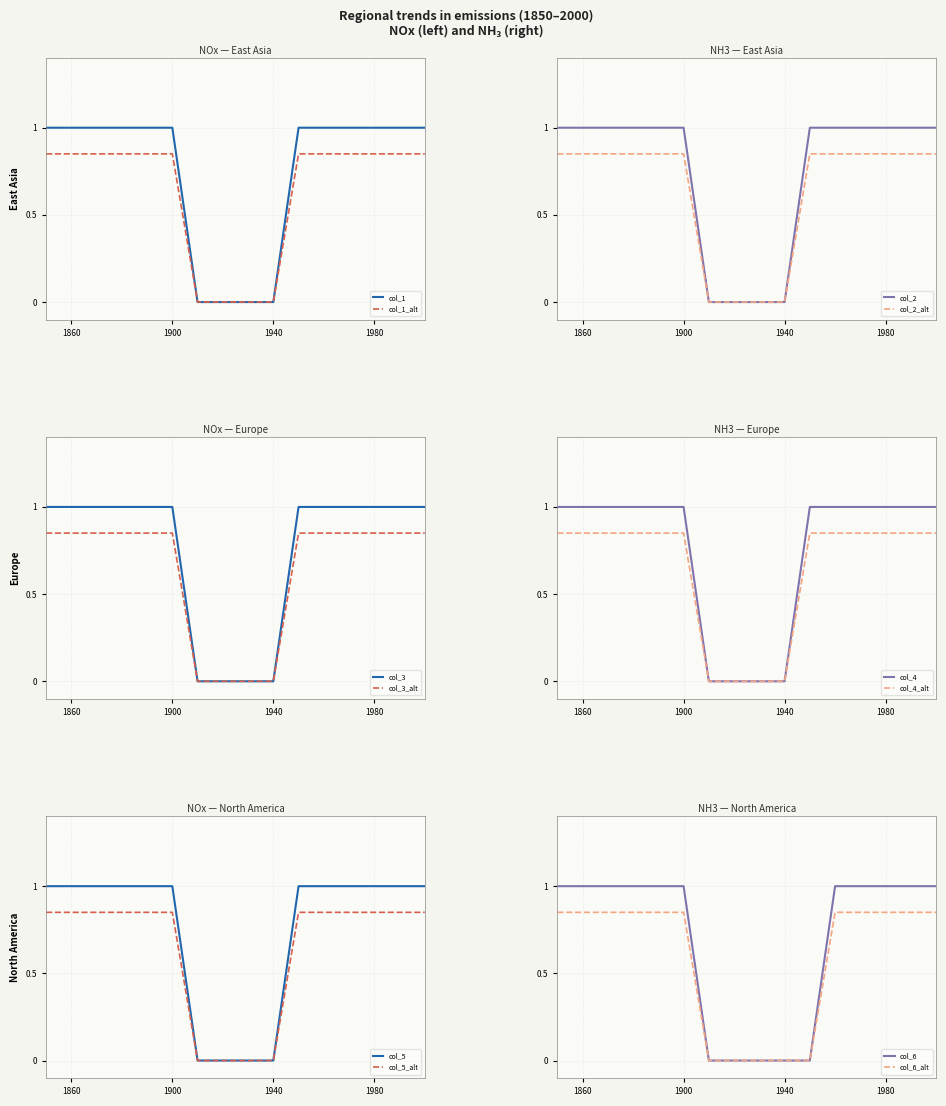

The col_3 series shows 0.2 at 1900. True or false?

False